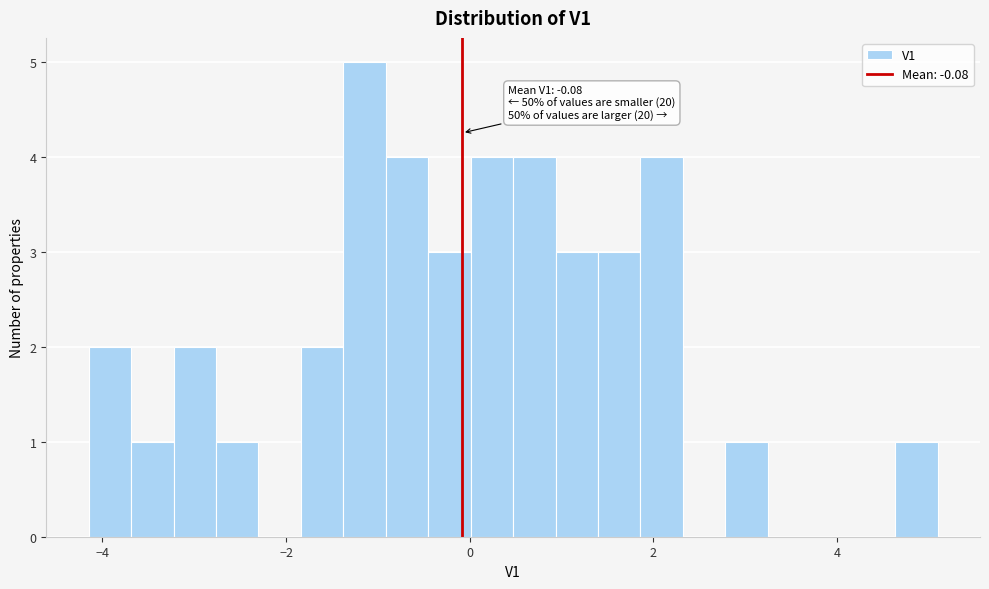

Around what value on the x-axis is the tallest bar? Give the approximate position of its centre, as read against the axis.

-1.2